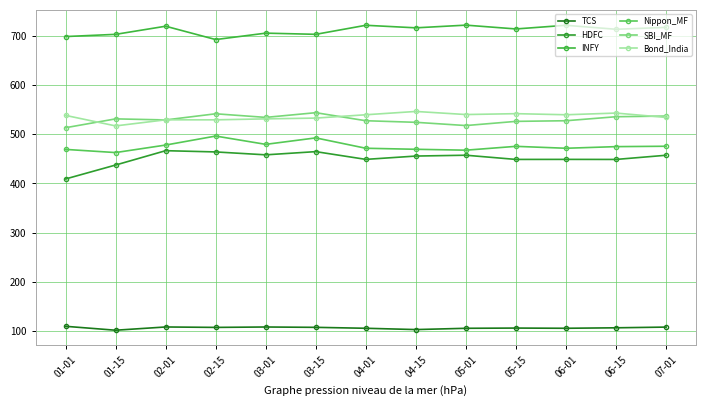

At how many categories does at least one series exceed 542?

13